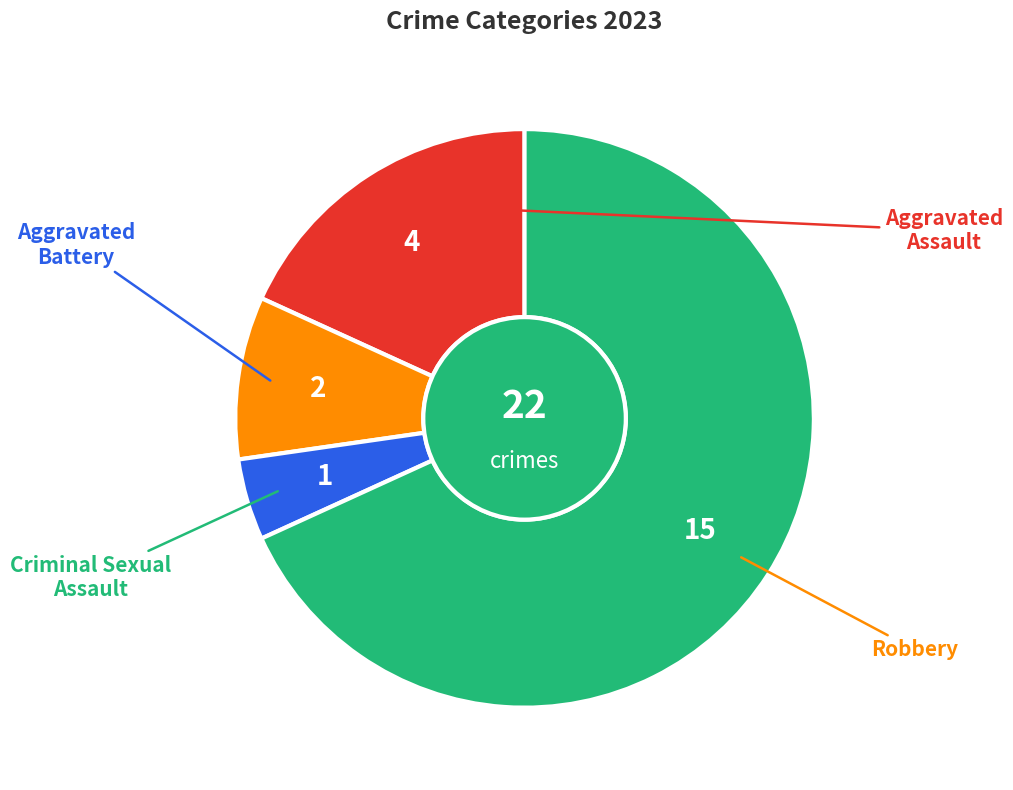

How many slices are in this pie chart?

4